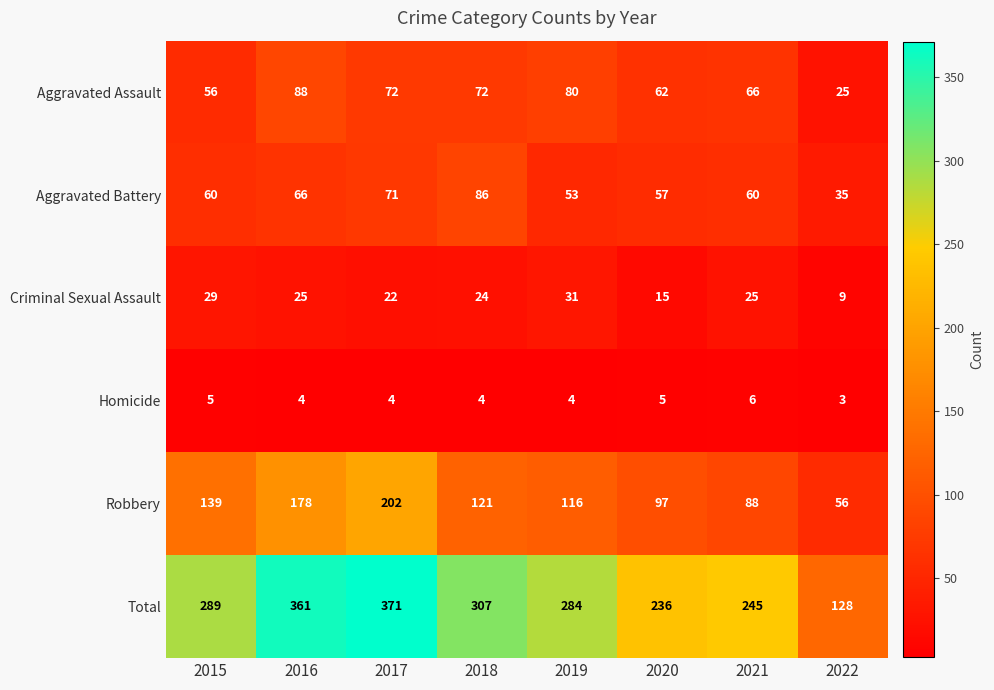

What is the difference between the maximum and minimum values in the Total series?

243